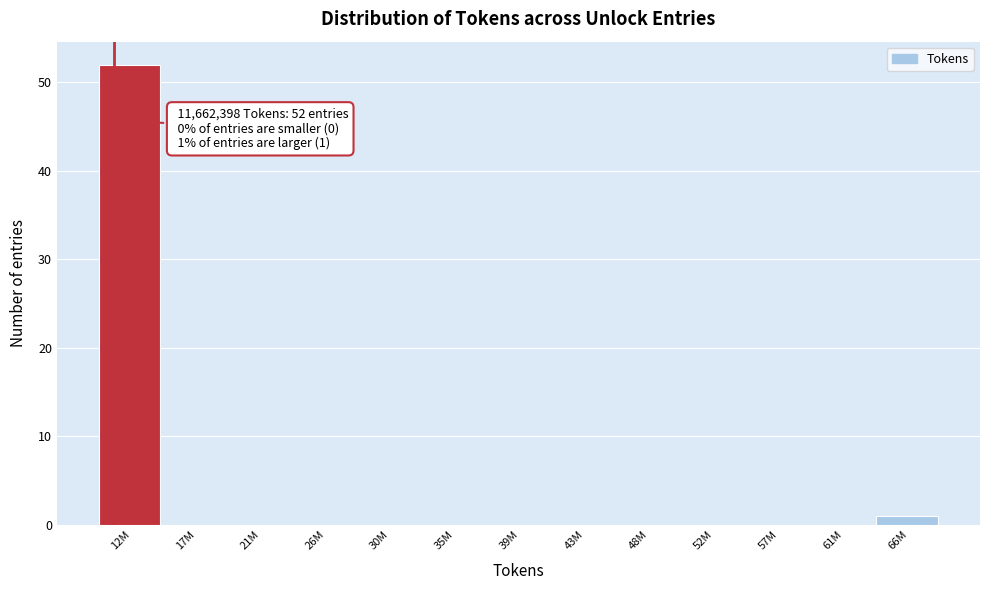

Reading left to right, transcribe all the data shown in this chart.

12M=52	17M=0	21M=0	26M=0	30M=0	35M=0	39M=0	43M=0	48M=0	52M=0	57M=0	61M=0	66M=1